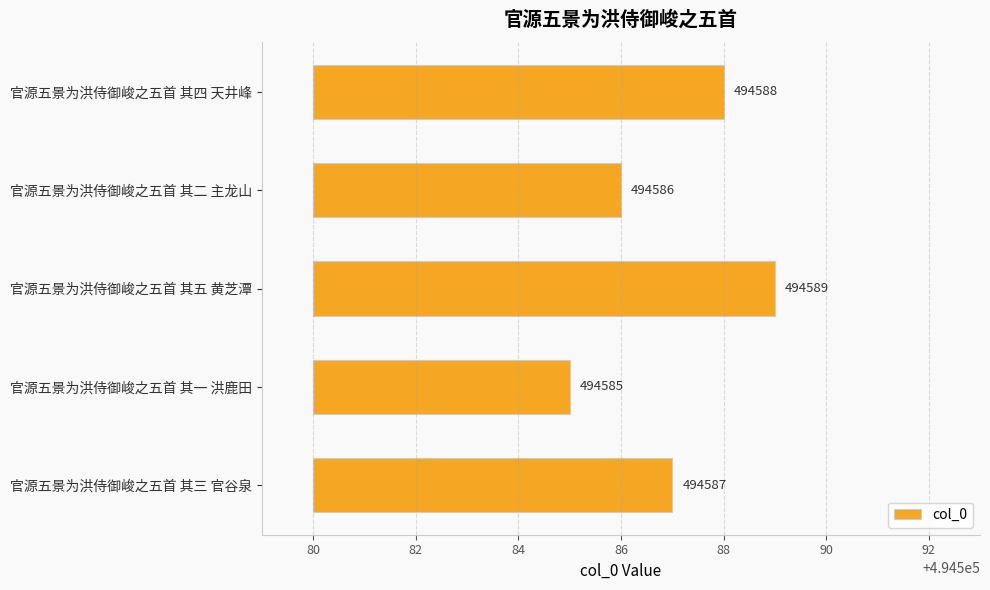

How many distinct data groups are displayed?

1